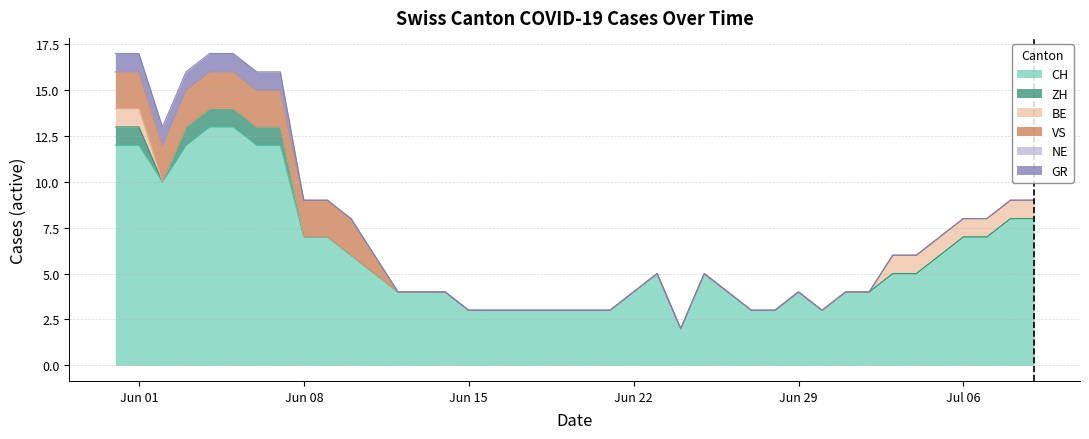

The GR series shows 0 at 2020-06-26. True or false?

False